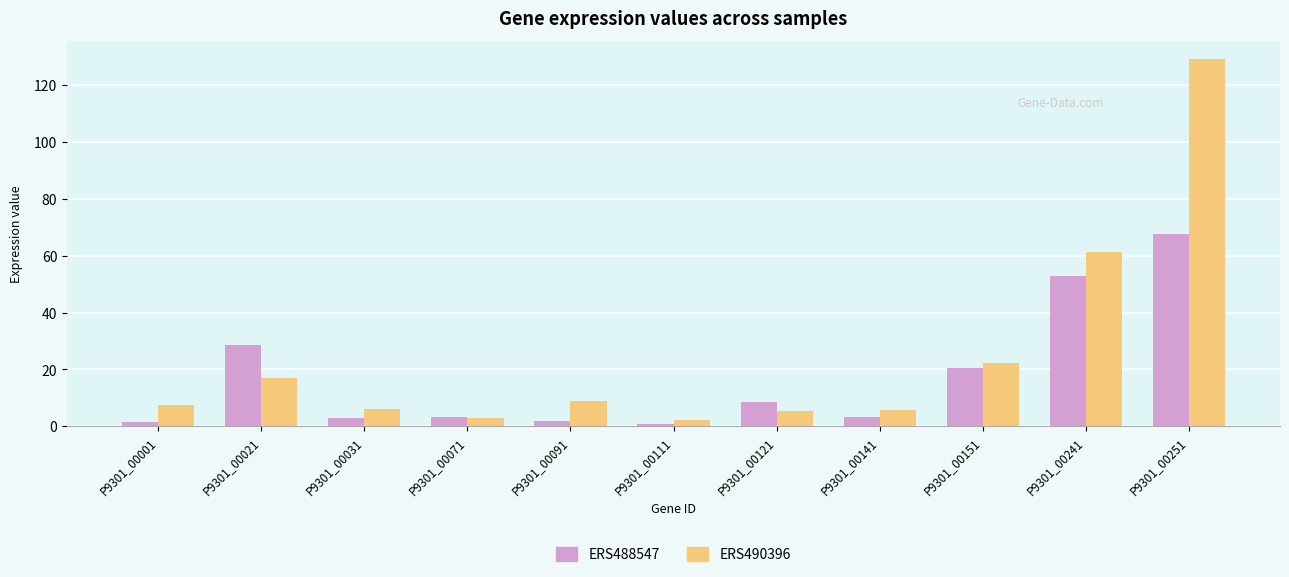

The ERS490396 series shows 36.0 at P9301_00251. True or false?

False